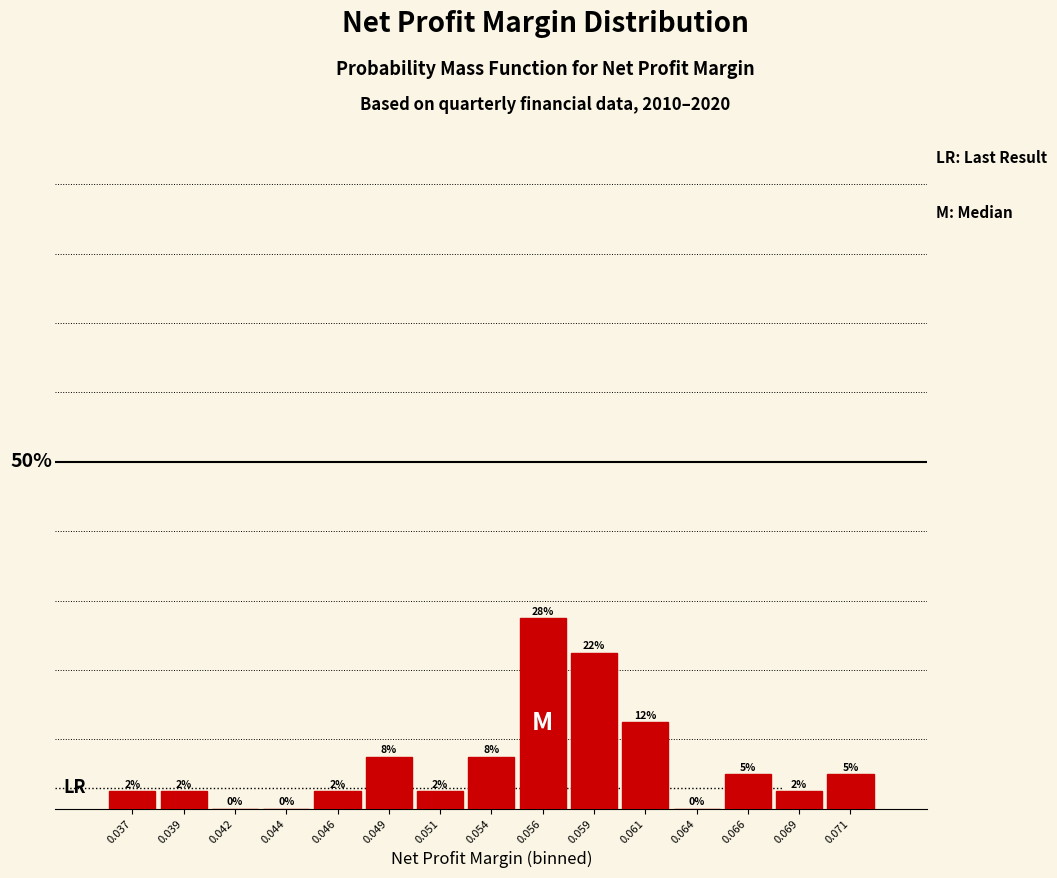

Are the bars horizontal?

No